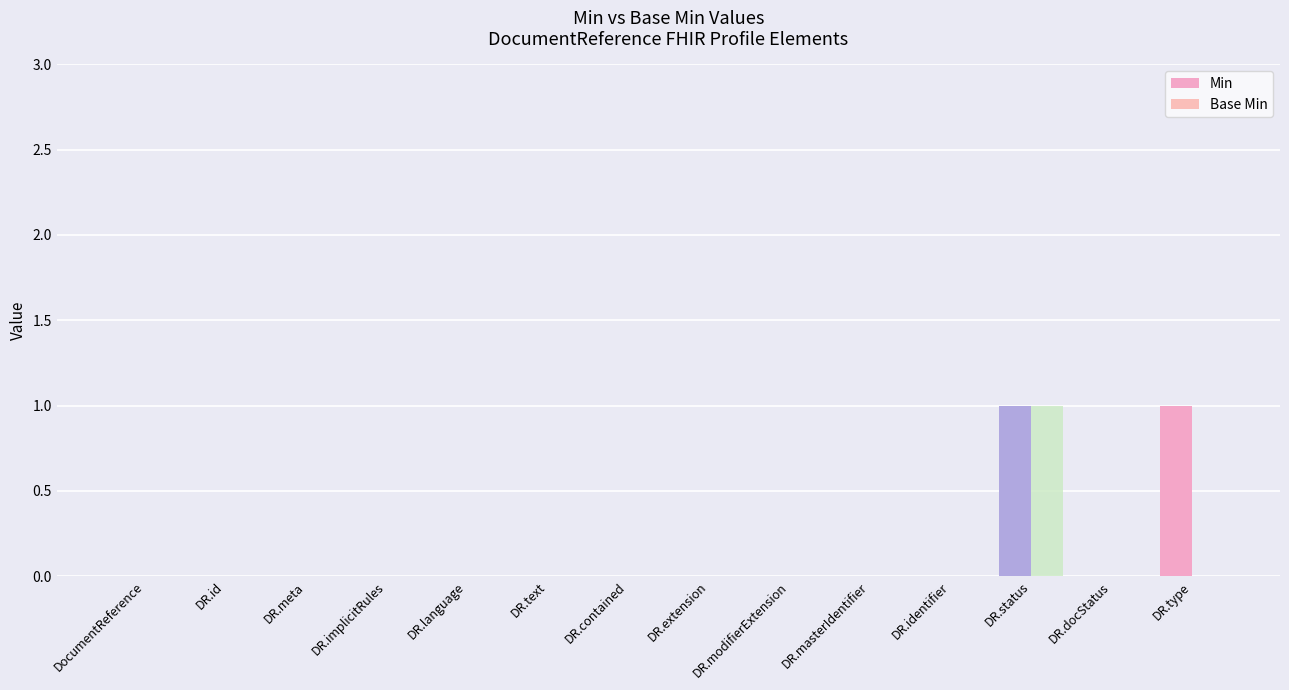

Count the Base Min values in the range 0 to 1.

14